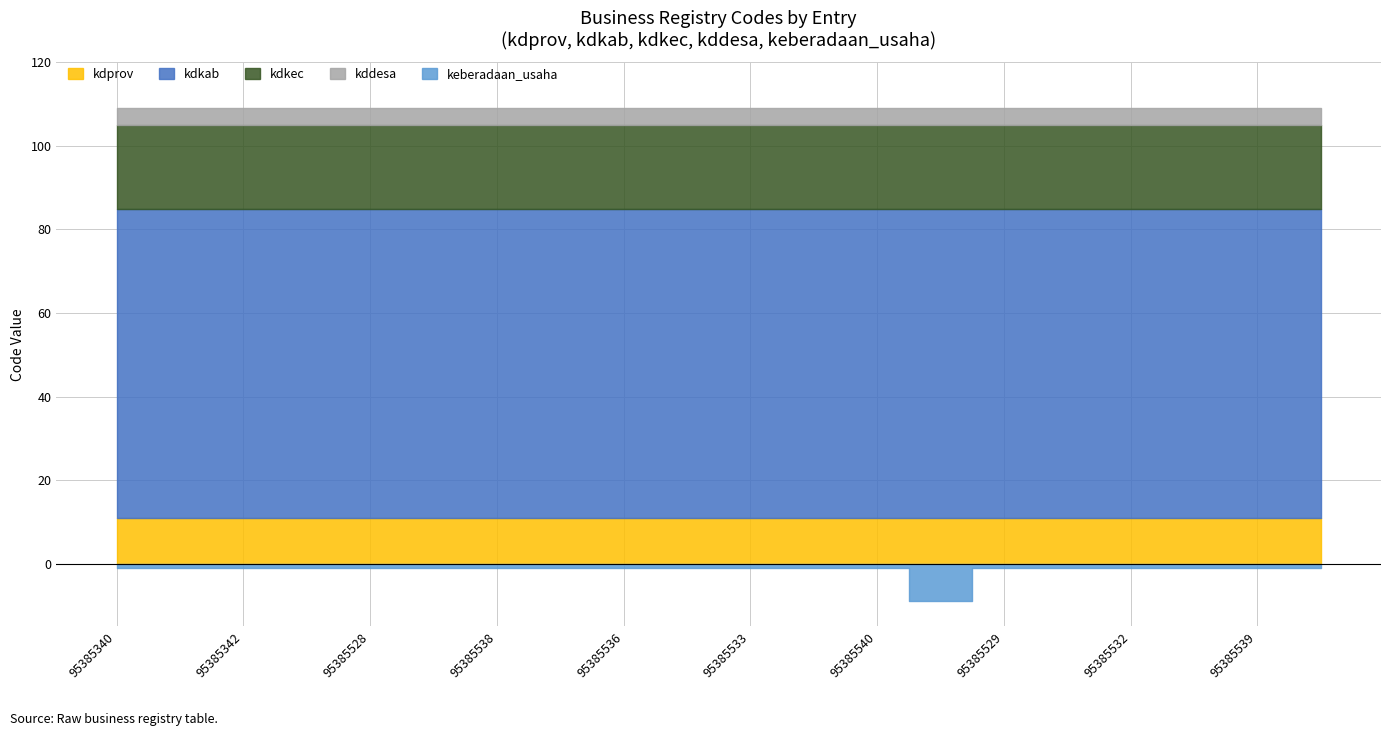

What is the value of the kddesa point at the 1st from the left?

4